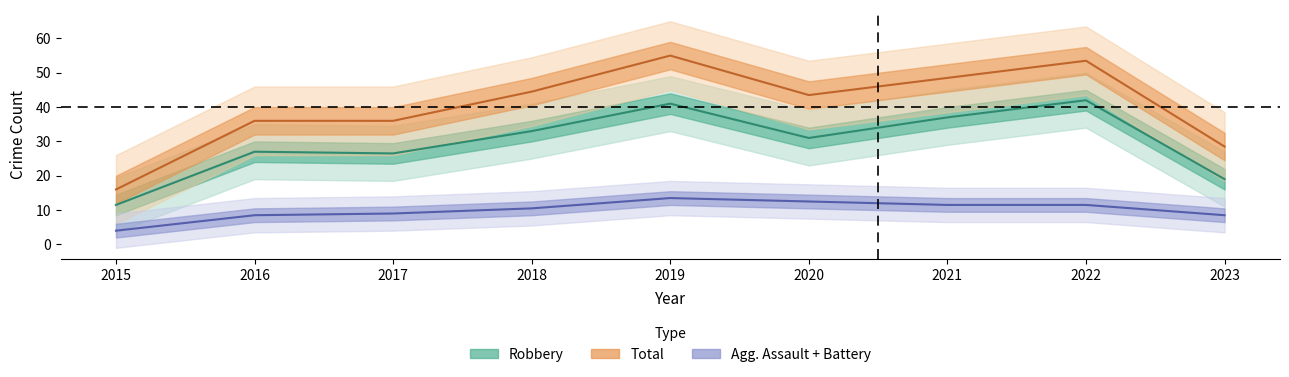

At which label does Total reach its minimum?

2015